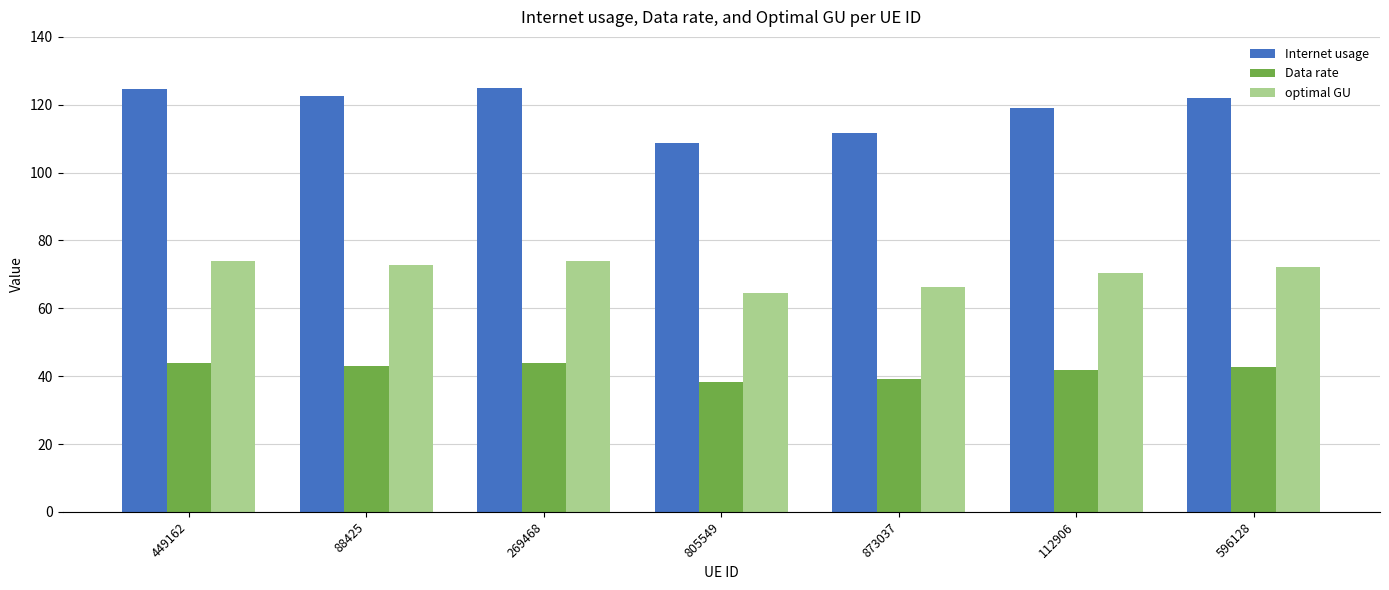

Which series has the widest spread of values?

Internet usage